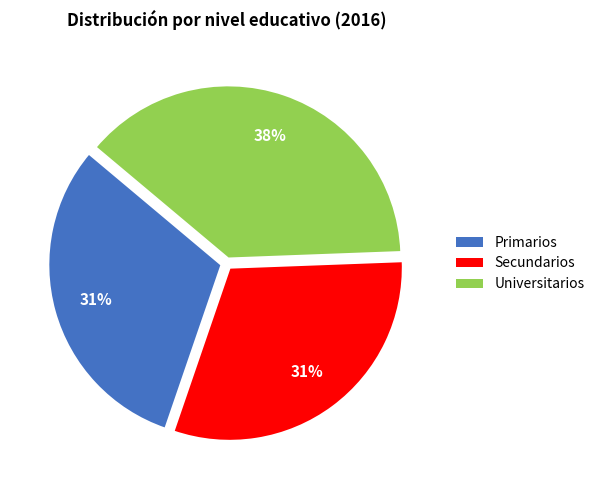

To the nearest percent, what percentage of the pie is Primarios?

31%